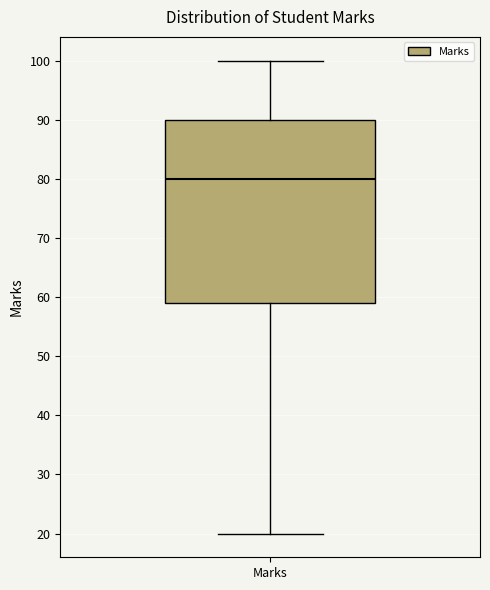

Transcribe this box plot: give where the median line is, the range the box spans, and where the two whiskers end, as read against the y-axis. The values are not printed on the chart, so give them approximately, as read against the axis.

median 80, box 59 to 90, whiskers 20 to 100